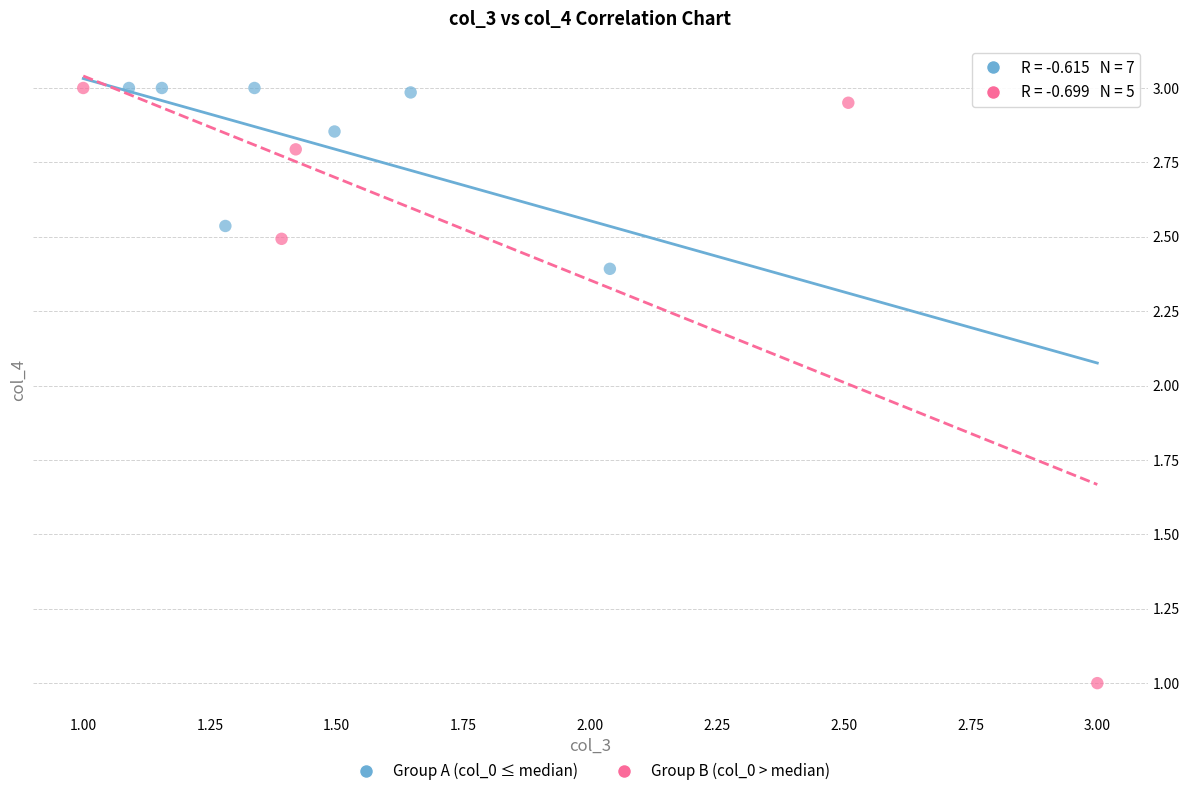

Which series has the widest spread of Y values?

Group B (col_0 > median)